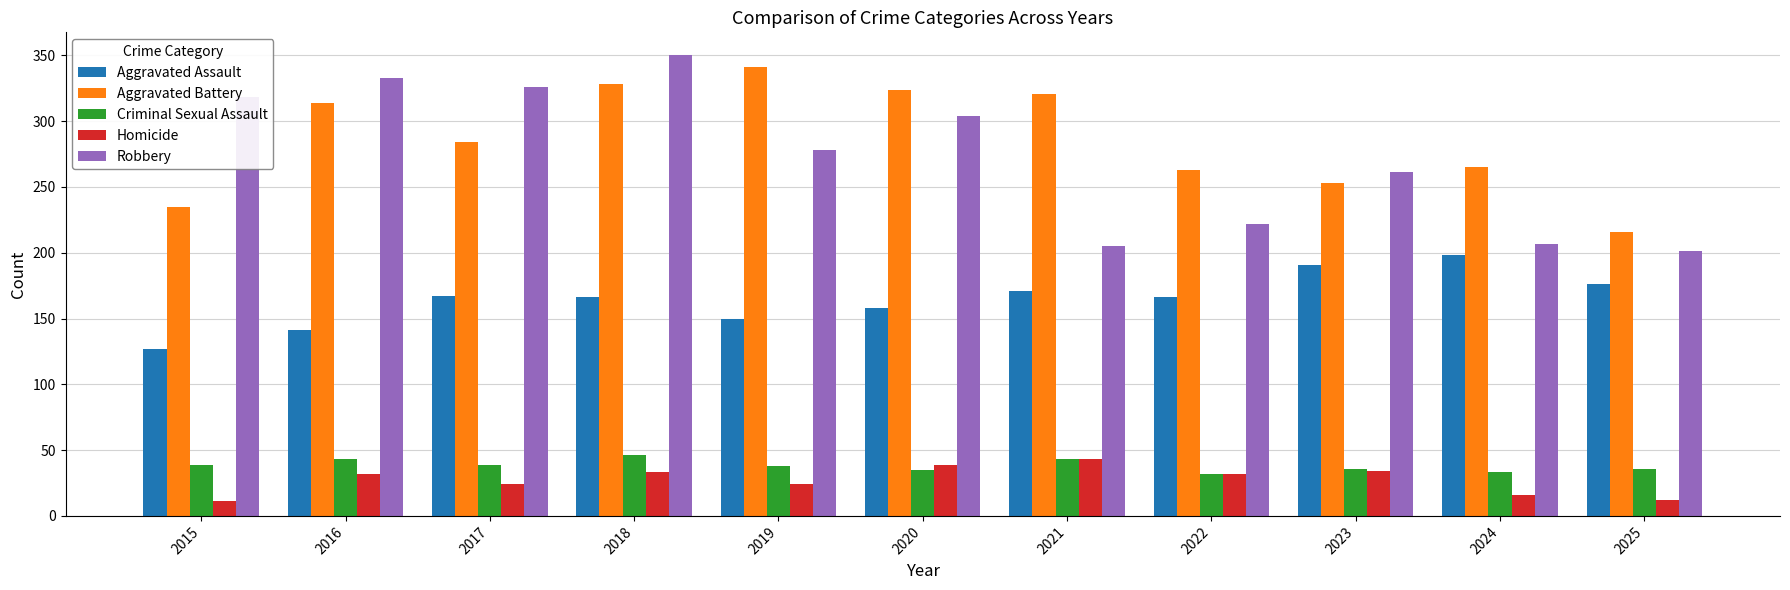

Which category has the highest value across all series?

2018